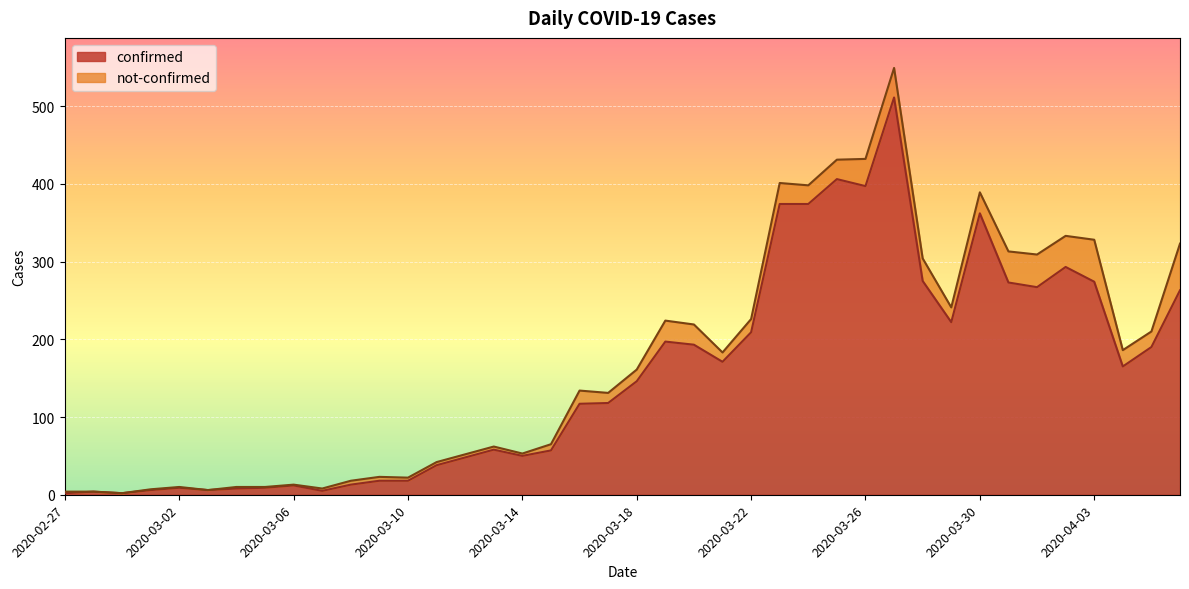

What is the minimum value shown in the chart?

2